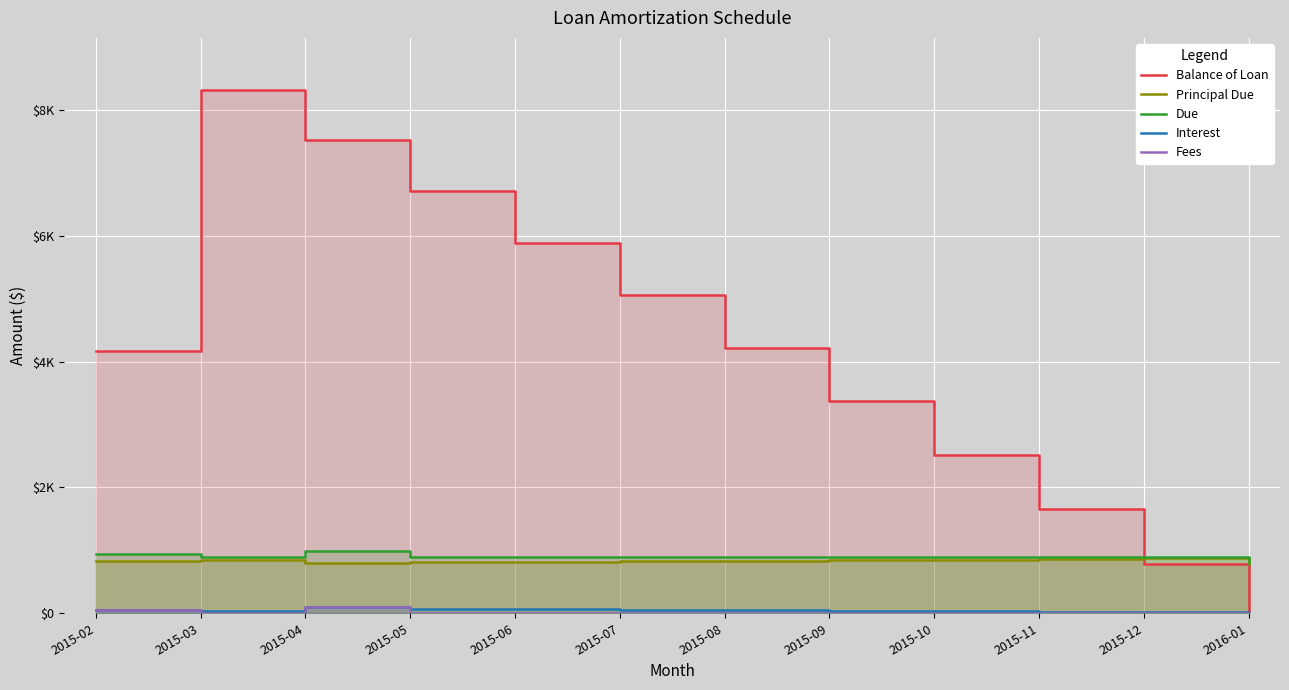

Which category has the lowest value in the Principal Due series?

2016-01